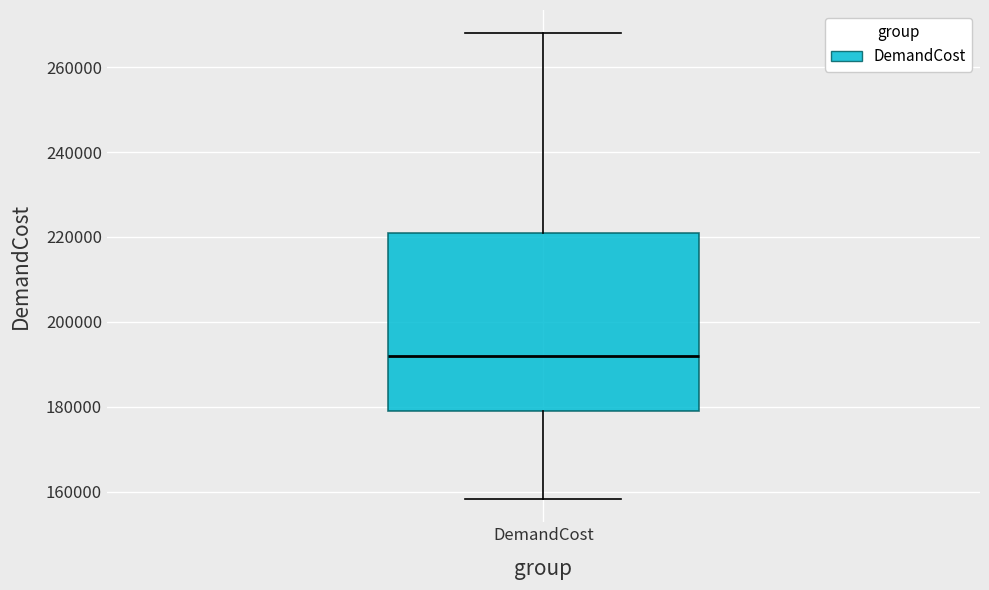

Transcribe this box plot: give where the median line is, the range the box spans, and where the two whiskers end, as read against the y-axis. The values are not printed on the chart, so give them approximately, as read against the axis.

median 192000, box 178000 to 222000, whiskers 158000 to 268000